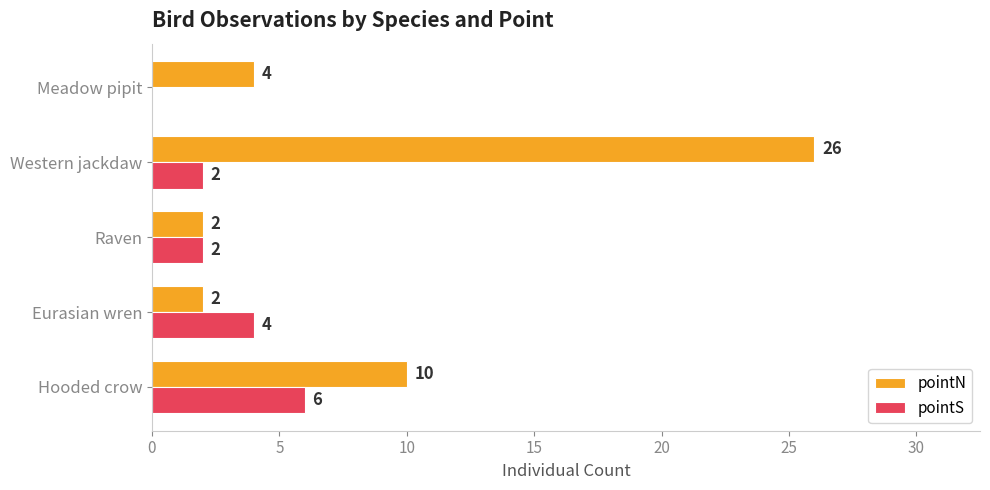

The pointS series shows 2 at Raven. True or false?

True